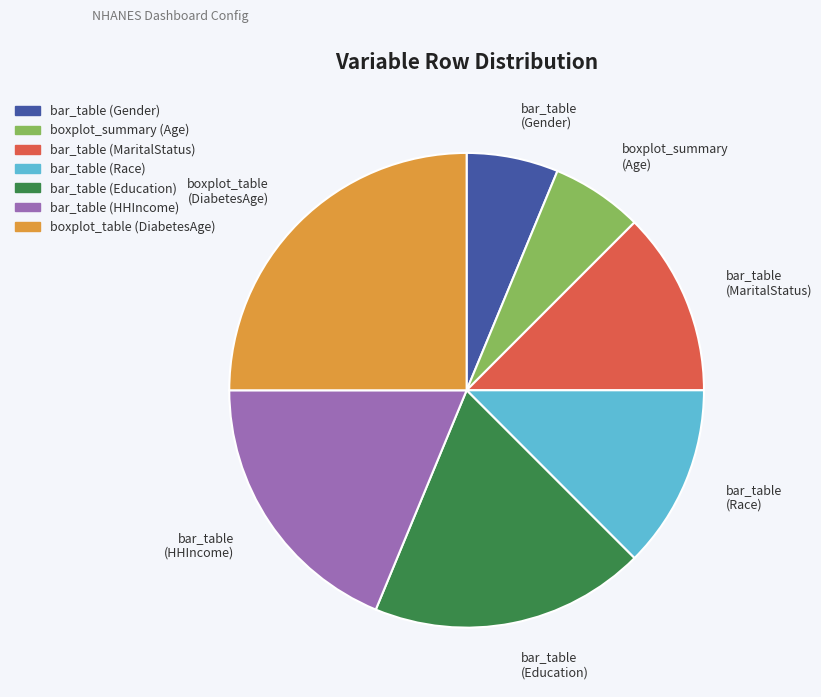

Is boxplot_summary (Age) the majority of the pie?

No